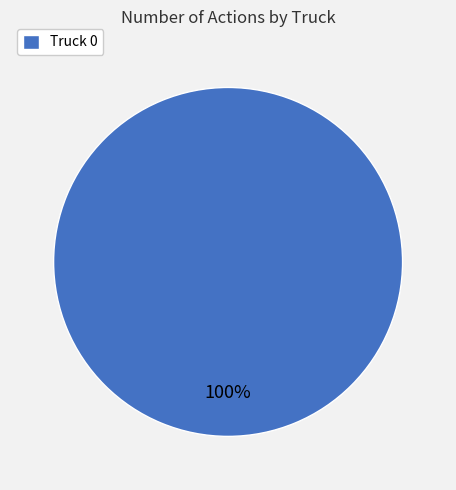

Is there a majority slice in this chart?

Yes